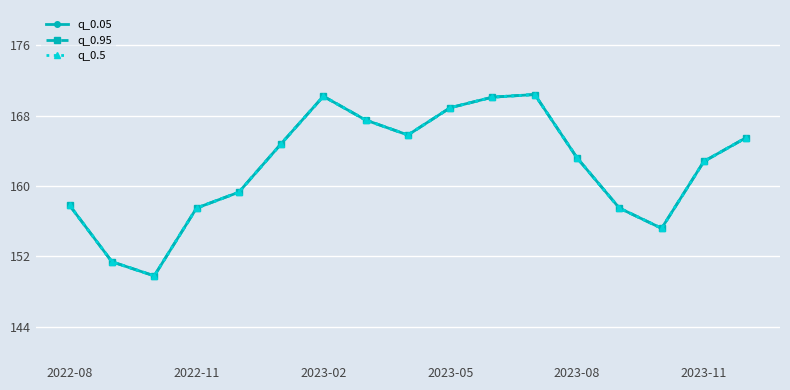

True or false: q_0.95 has more than 1 points higher than both neighbors.

True